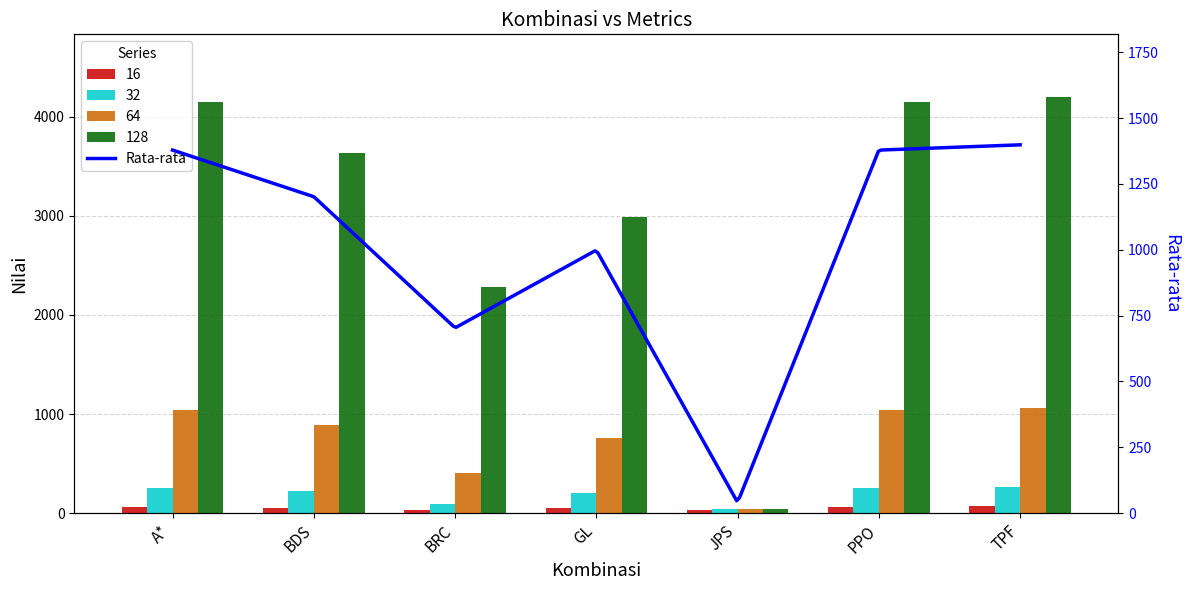

What is the sum of the 64 values at BDS and BRC?

1303